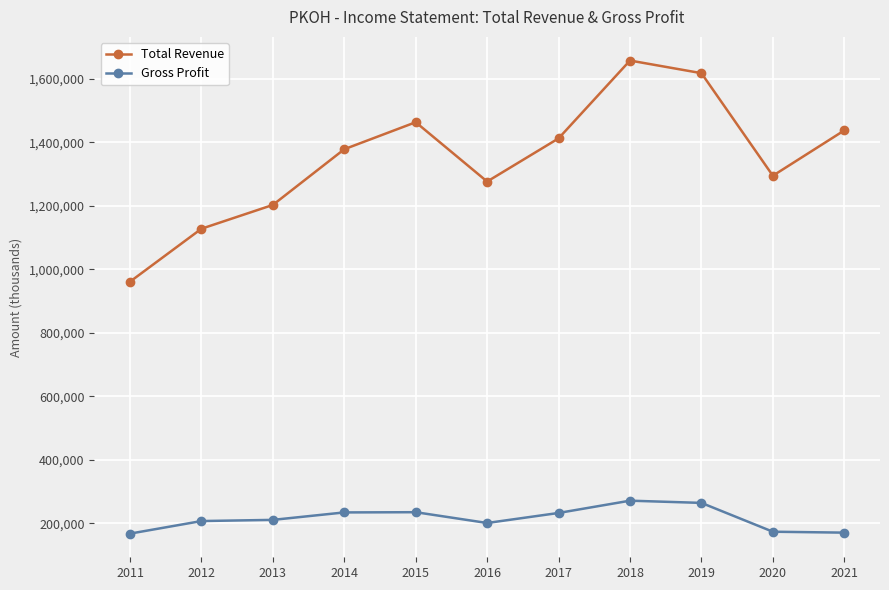

List the series in order of their overall mean, lowest first.

Gross Profit, Total Revenue